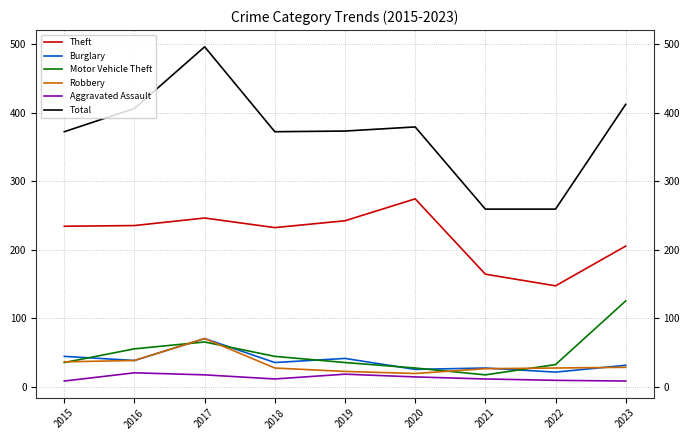

What is the highest value of the Robbery series?

70